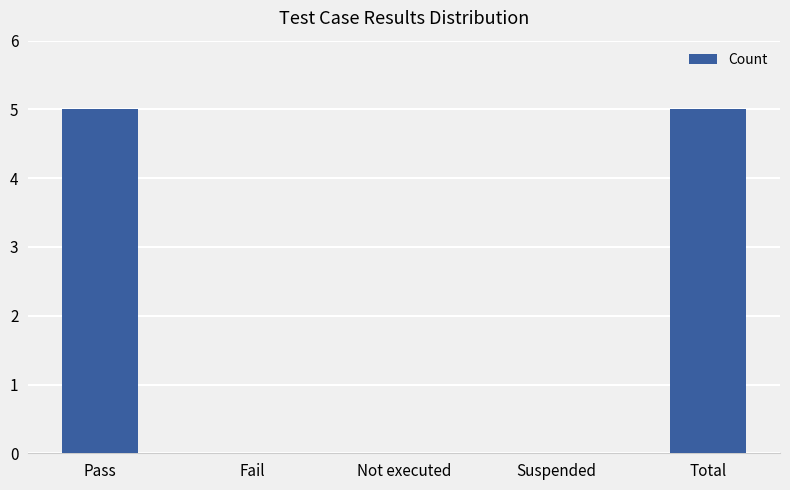

Is it true that the value at Total is 5?

True